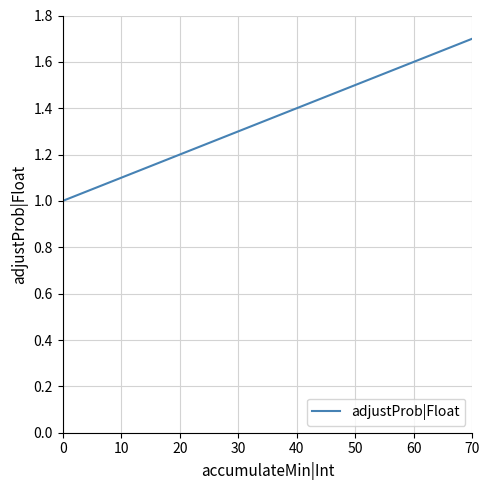

List the labels in order of value, smallest first.

0, 10, 20, 30, 40, 50, 60, 70